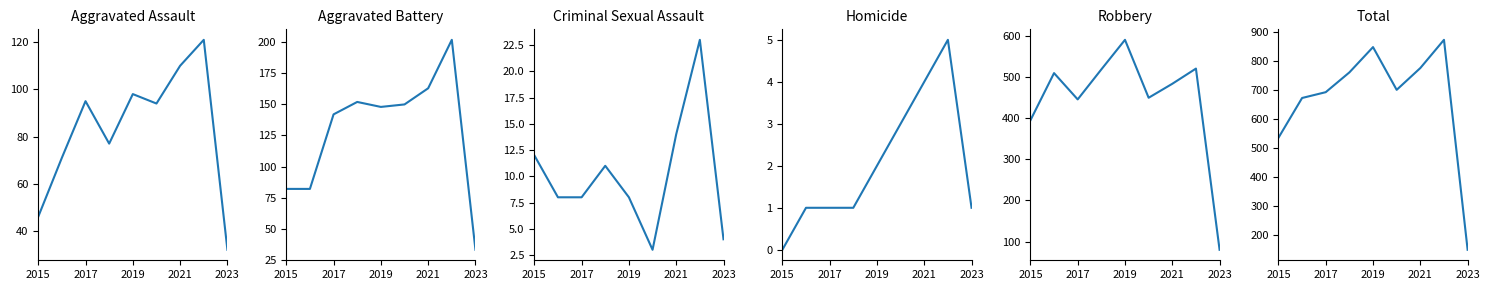

True or false: Homicide has a value of 0 at 2023.

False